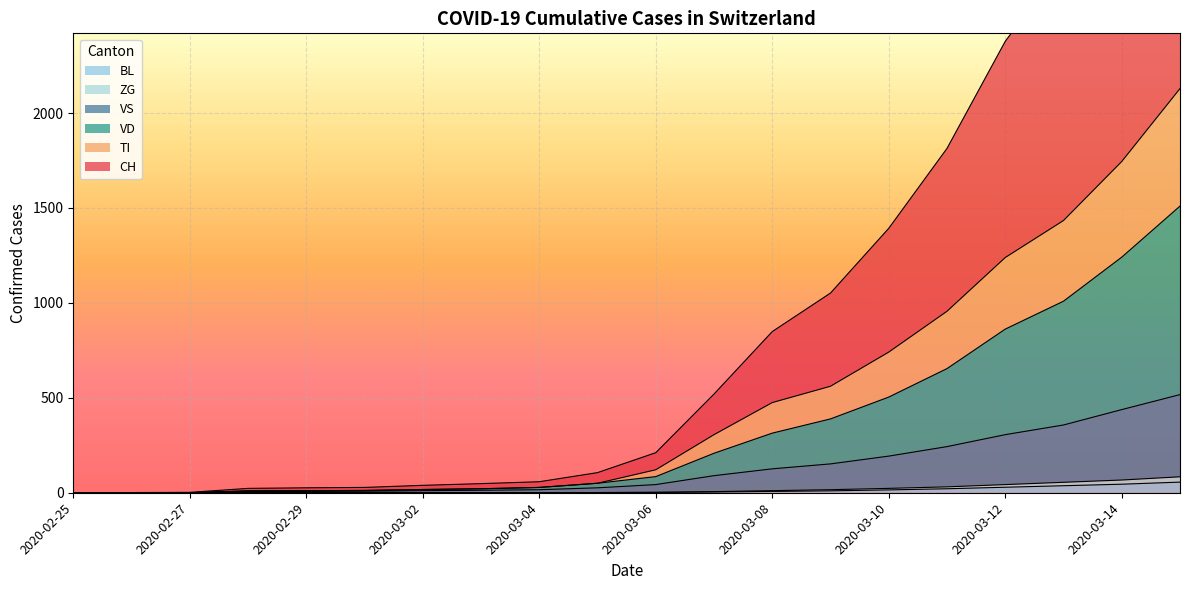

Rank the categories by VD value from highest to lowest.

2020-03-15, 2020-03-14, 2020-03-13, 2020-03-12, 2020-03-11, 2020-03-10, 2020-03-09, 2020-03-08, 2020-03-07, 2020-03-06, 2020-03-05, 2020-03-04, 2020-03-03, 2020-03-02, 2020-03-01, 2020-02-29, 2020-02-28, 2020-02-25, 2020-02-26, 2020-02-27